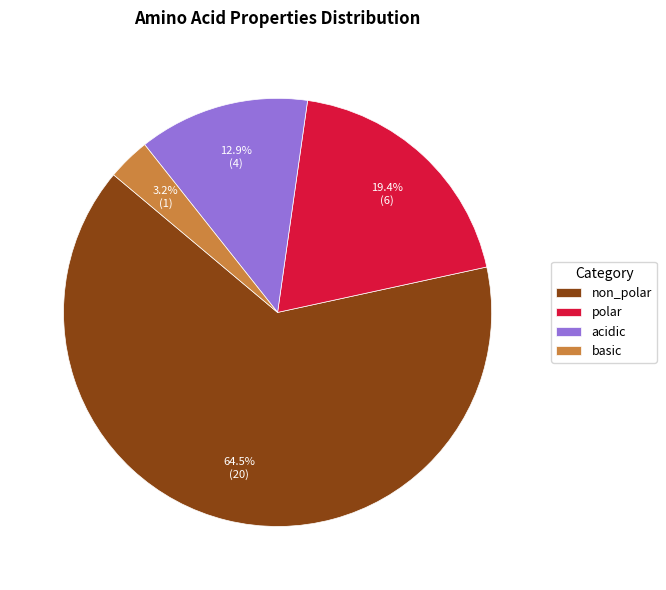

Combined, what portion of the pie is acidic and polar?

32.3%